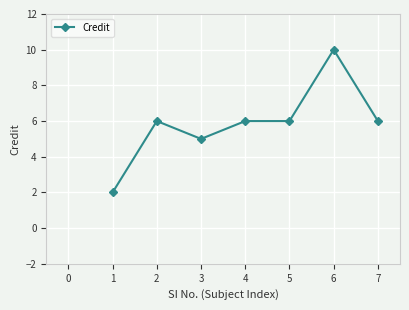

How many categories are shown in the chart?

7